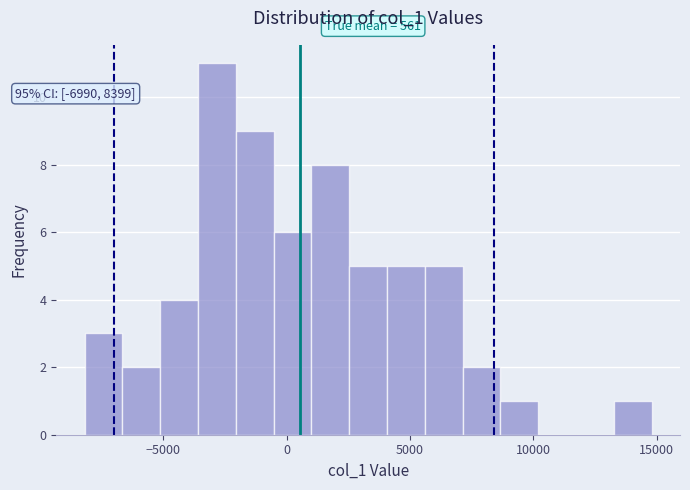

Read against the x-axis, roughly where is the centre of the tallest bar?

-3000